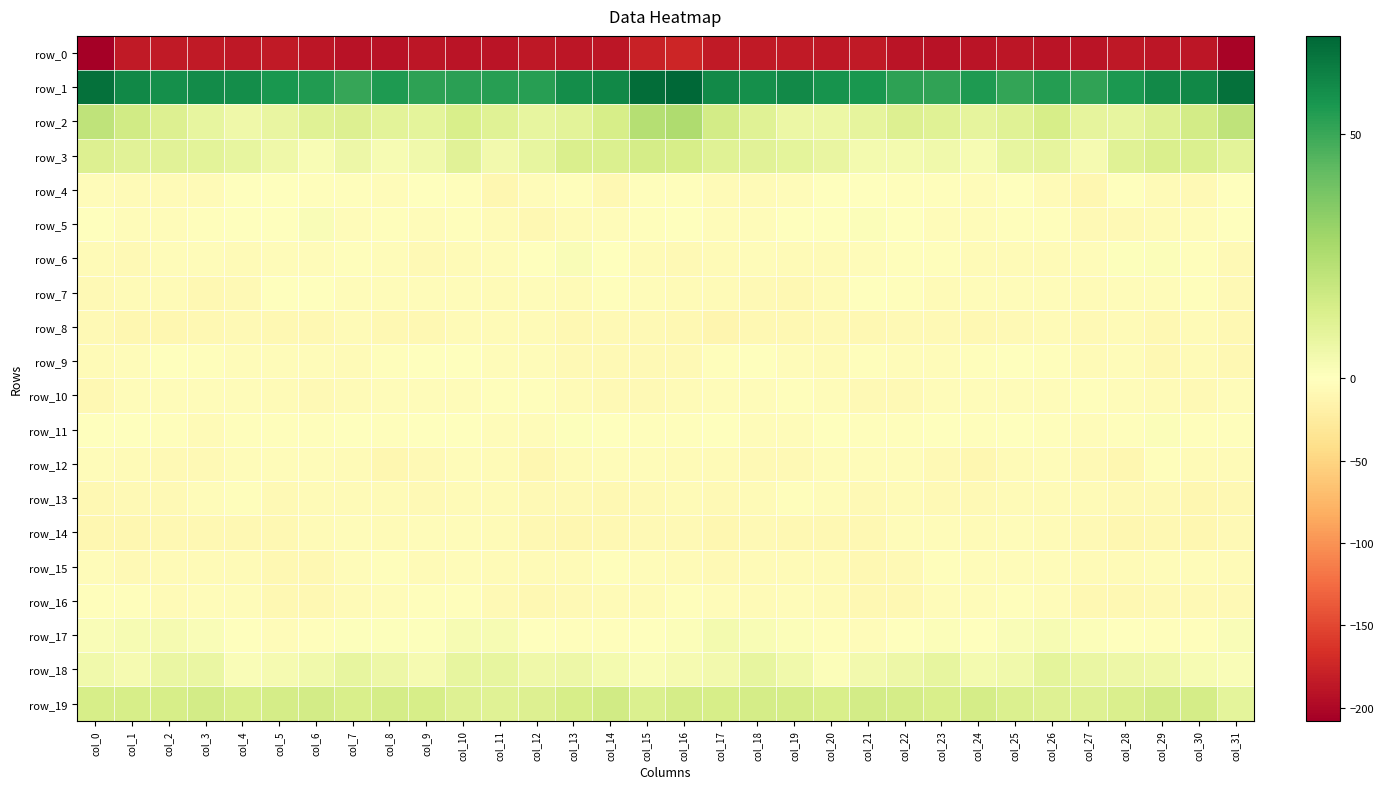

Which series changed the most between col_12 and col_28?

row_4